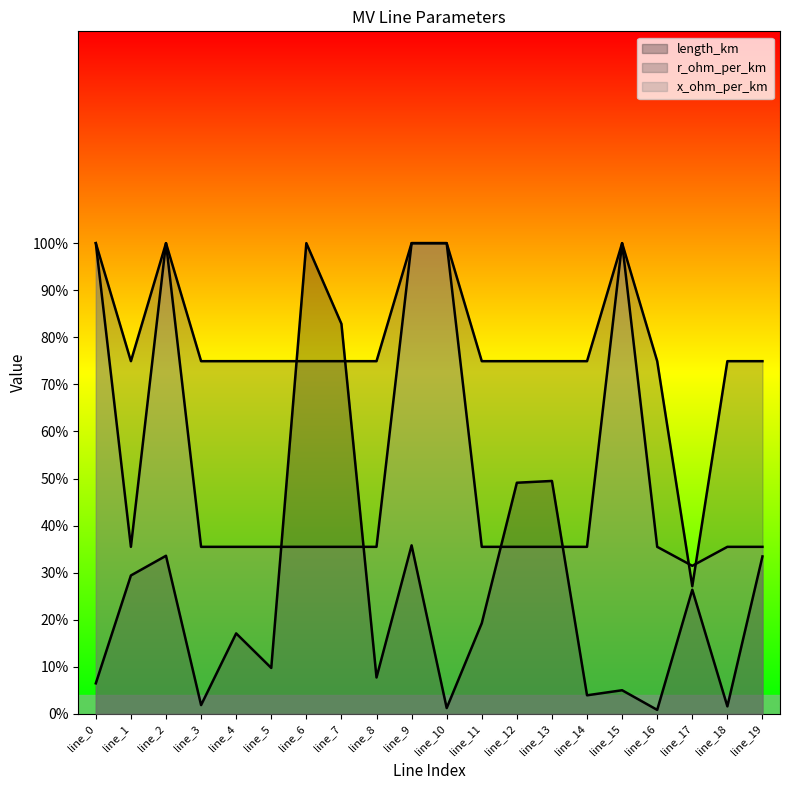

Reading left to right, what are all the values shown in this chart?

length_km: line_0=0.1	line_1=0.3	line_2=0.3	line_3=0.0	line_4=0.2	line_5=0.1	line_6=1.0	line_7=0.8	line_8=0.1	line_9=0.4	line_10=0.0	line_11=0.2	line_12=0.5	line_13=0.5	line_14=0.0	line_15=0.1	line_16=0.0	line_17=0.3	line_18=0.0	line_19=0.3
r_ohm_per_km: line_0=1.0	line_1=0.7	line_2=1.0	line_3=0.7	line_4=0.7	line_5=0.7	line_6=0.7	line_7=0.7	line_8=0.7	line_9=1.0	line_10=1.0	line_11=0.7	line_12=0.7	line_13=0.7	line_14=0.7	line_15=1.0	line_16=0.7	line_17=0.3	line_18=0.7	line_19=0.7
x_ohm_per_km: line_0=1.0	line_1=0.4	line_2=1.0	line_3=0.4	line_4=0.4	line_5=0.4	line_6=0.4	line_7=0.4	line_8=0.4	line_9=1.0	line_10=1.0	line_11=0.4	line_12=0.4	line_13=0.4	line_14=0.4	line_15=1.0	line_16=0.4	line_17=0.3	line_18=0.4	line_19=0.4